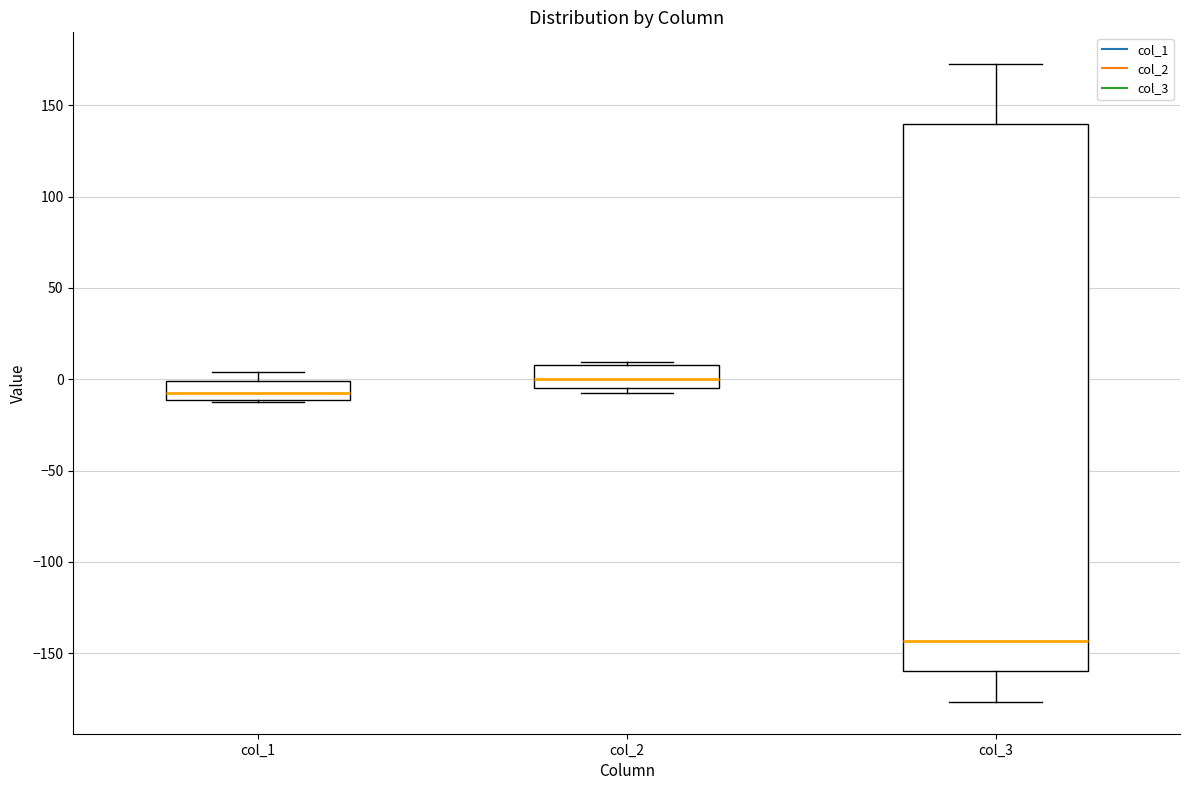

Where does the lower whisker of the box for col_3 end on the y-axis? The values are not printed on the chart, so give them approximately, as read against the axis.

-175